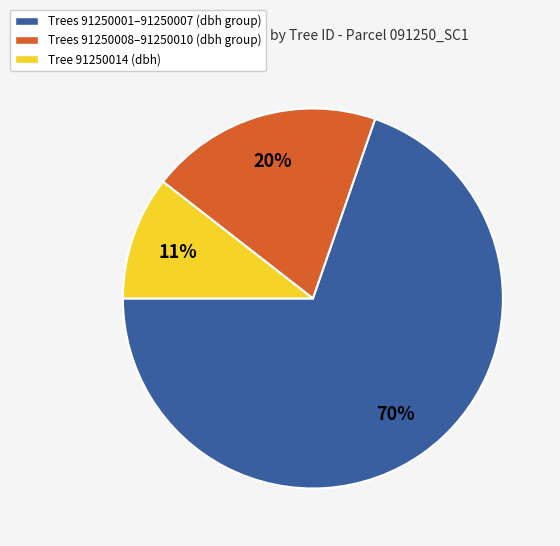

To the nearest percent, what is the combined percentage of Tree 91250014 (dbh) and Trees 91250001–91250007 (dbh group)?

80%